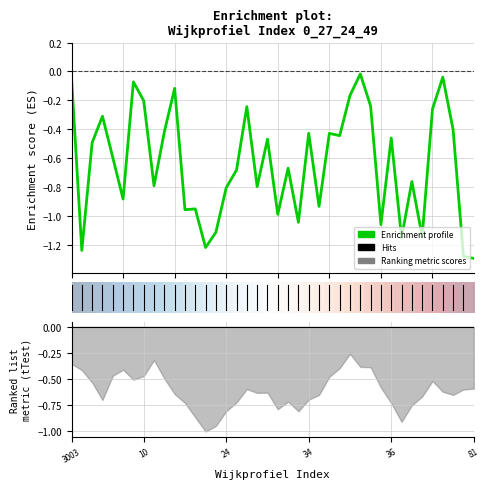

Where is Enrichment profile nearest to the value 0?

28